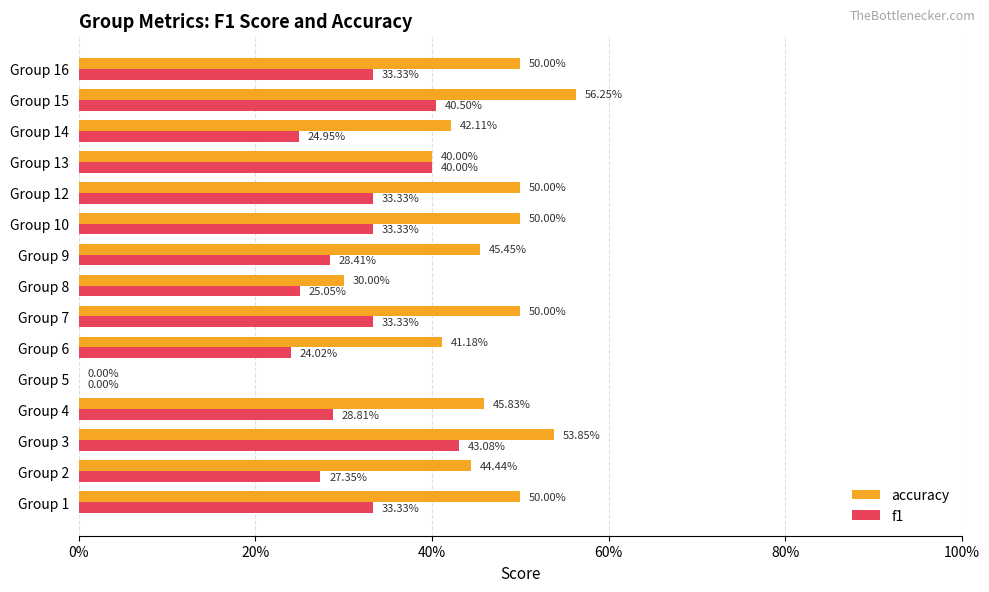

List the series in order of their peak value, highest first.

accuracy, f1